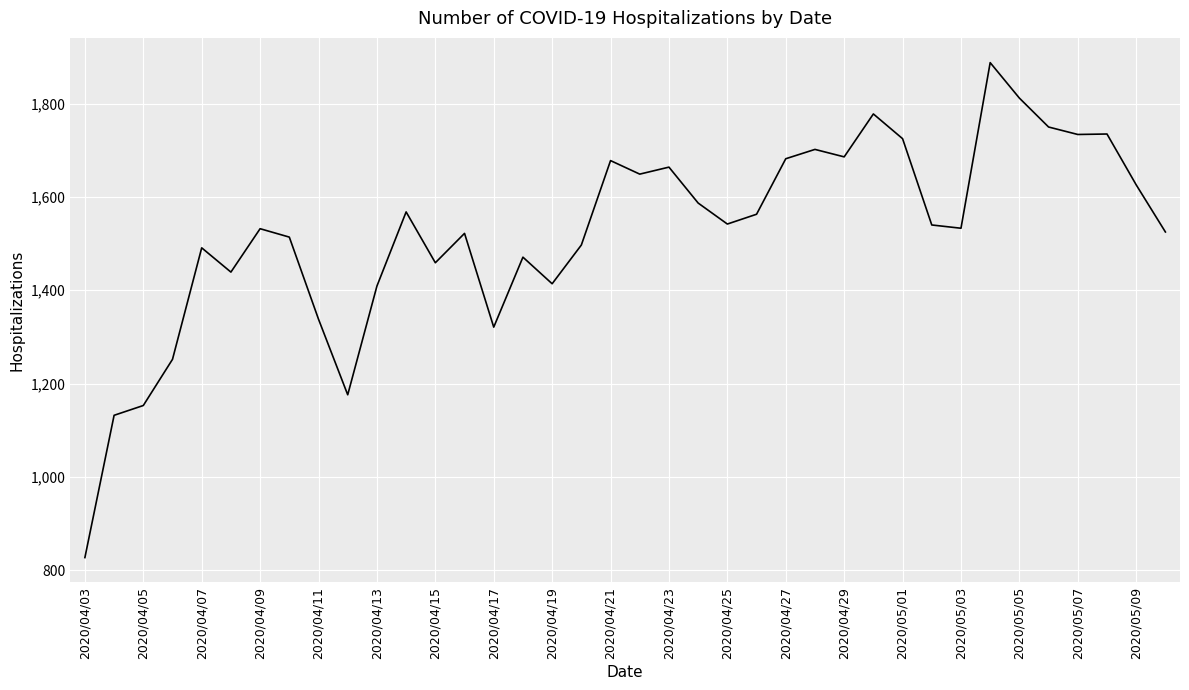

Does the chart have visible grid lines?

Yes